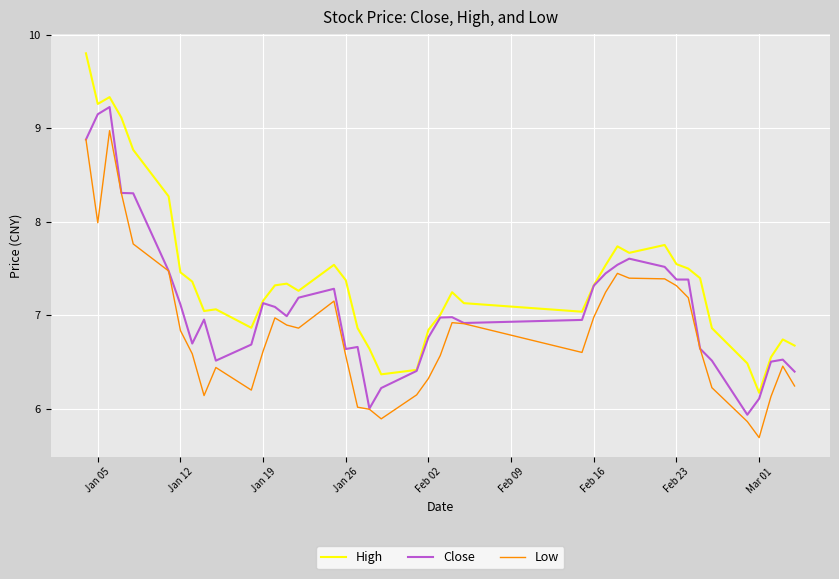

What is the smallest value displayed?

5.7